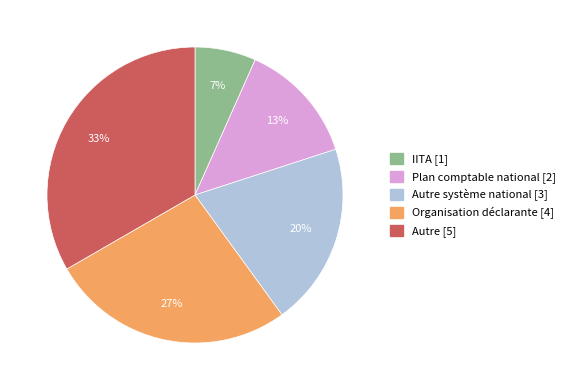

Is there any slice that represents more than half of the pie?

No